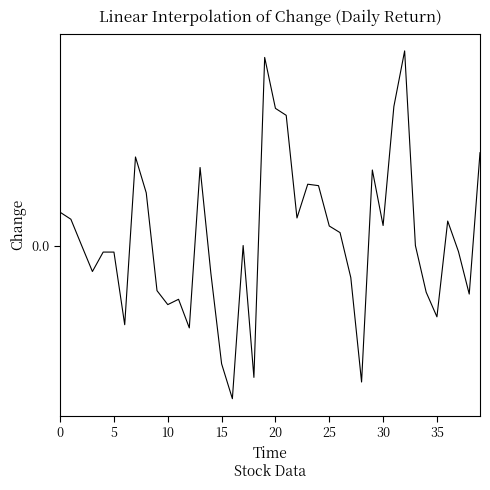

Does the chart display data point markers on the line(s)?

No